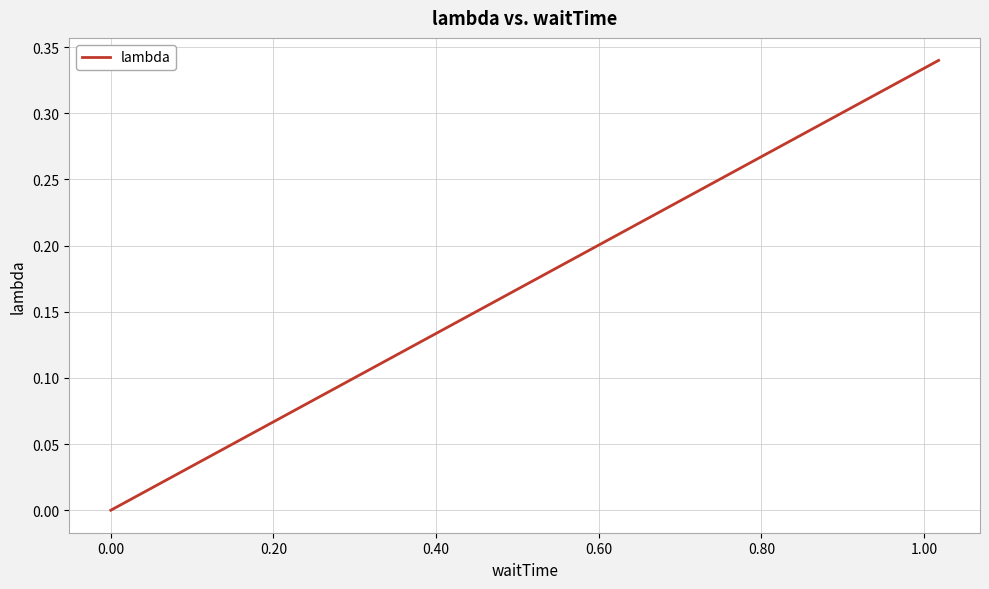

The value at 0.00 is 0.0. True or false?

True